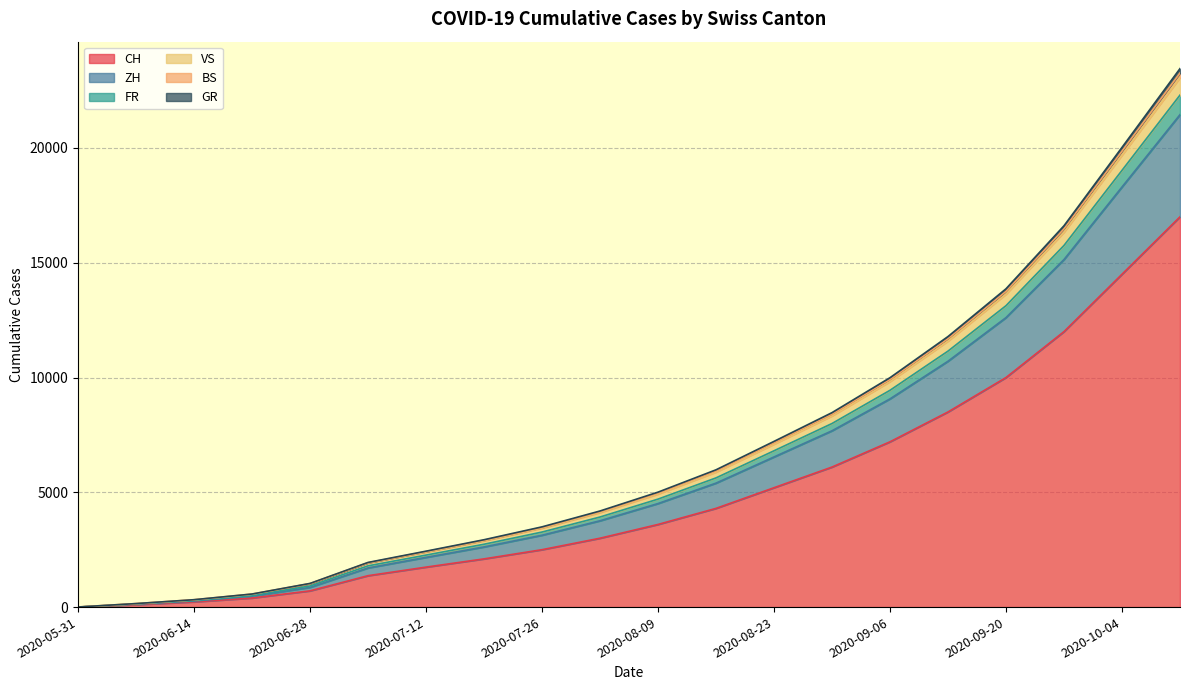

The value of CH at 2020-07-26 is 2500. True or false?

True